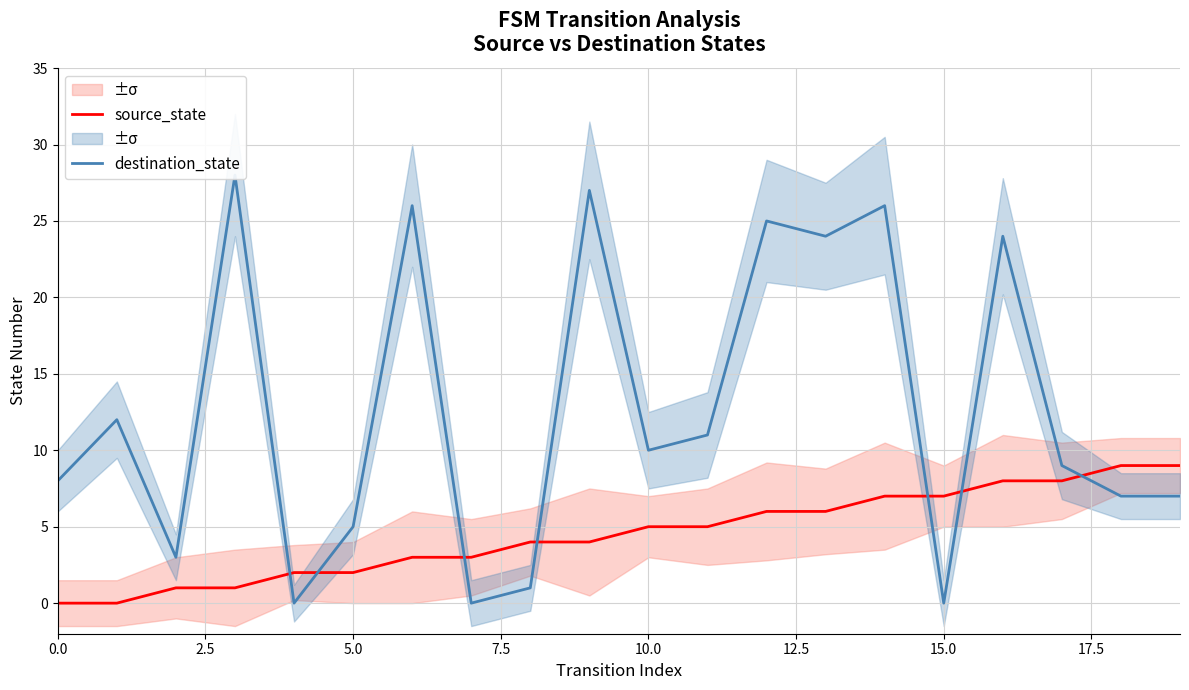

The destination_state series shows 44 at 7.5. True or false?

False